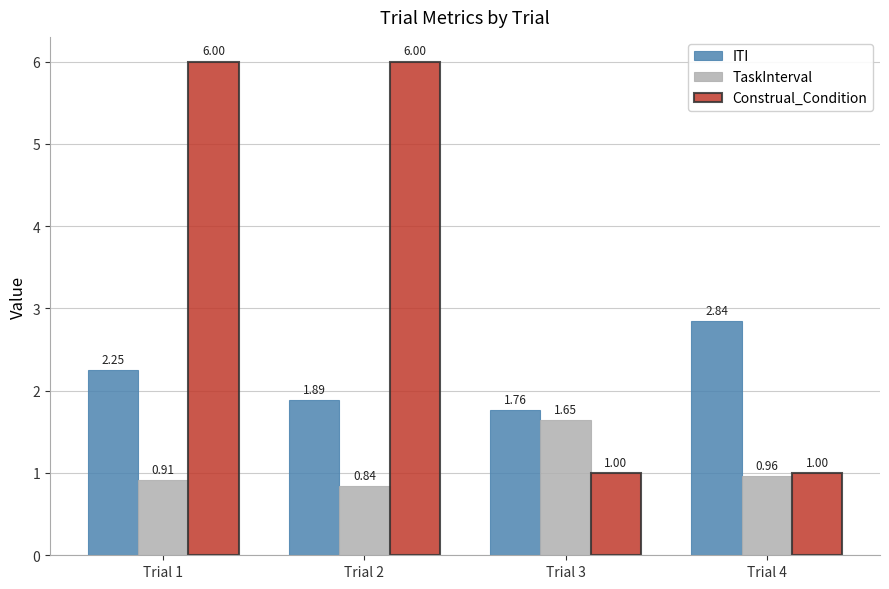

At Trial 2, list the series in order from smallest to largest.

TaskInterval, ITI, Construal_Condition